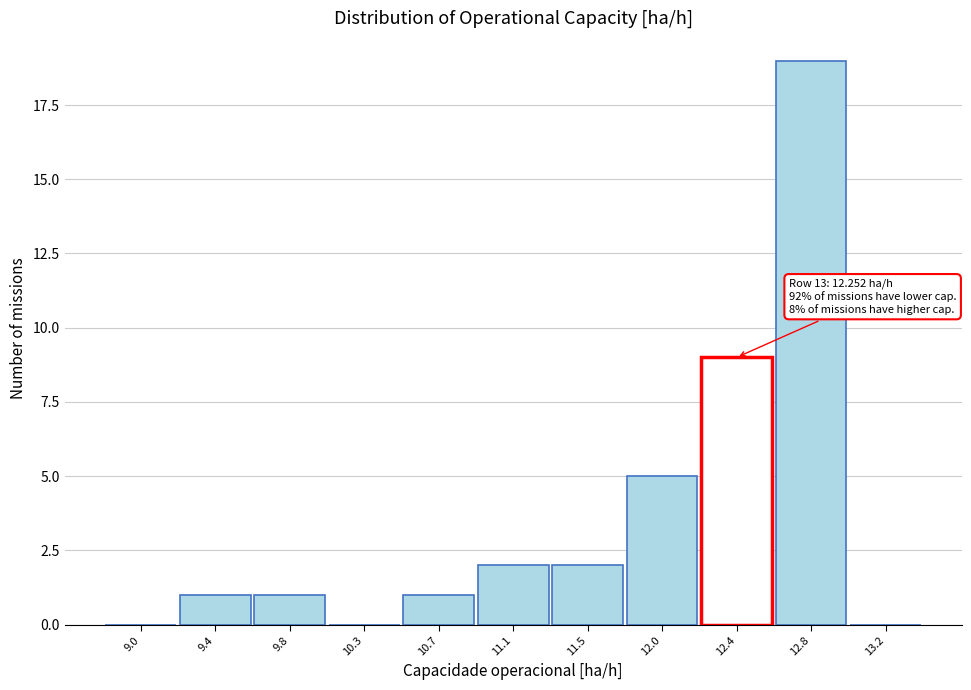

Which range on the x-axis has the tallest bar?

12.60 to 13.05